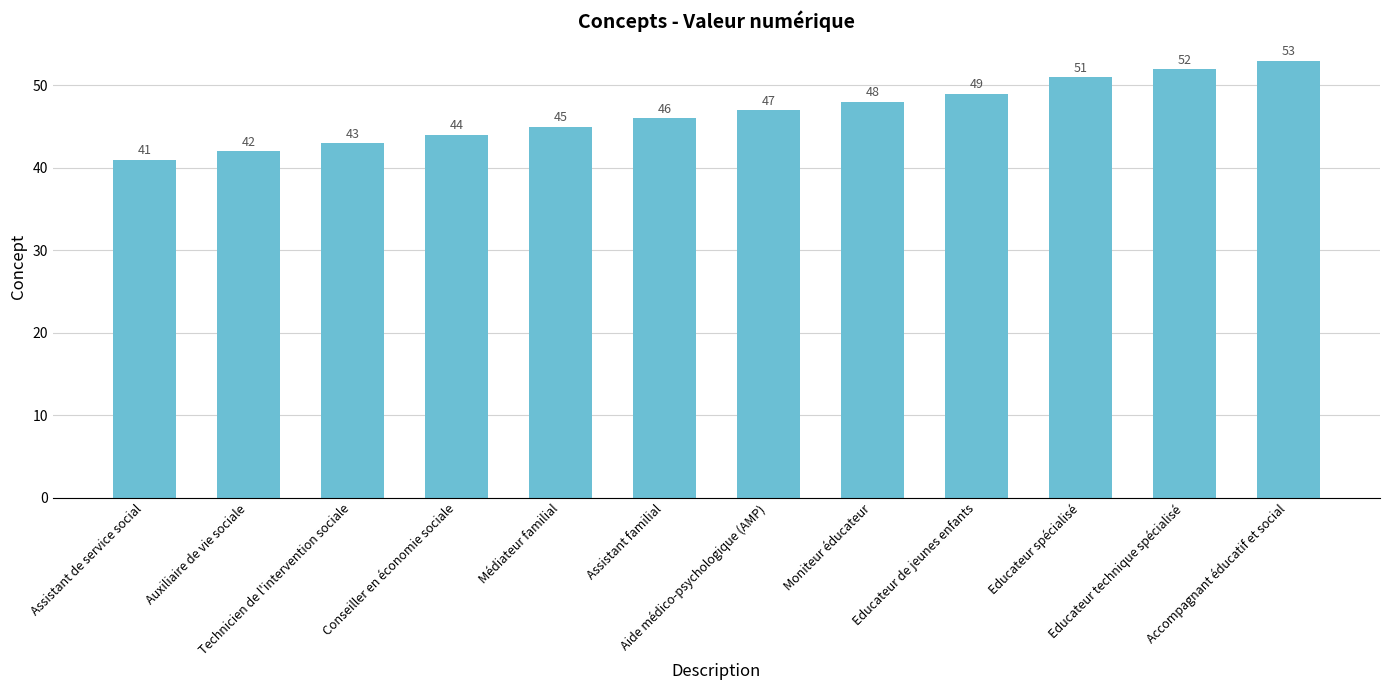

What is the value of the 7th bar from the left?

47